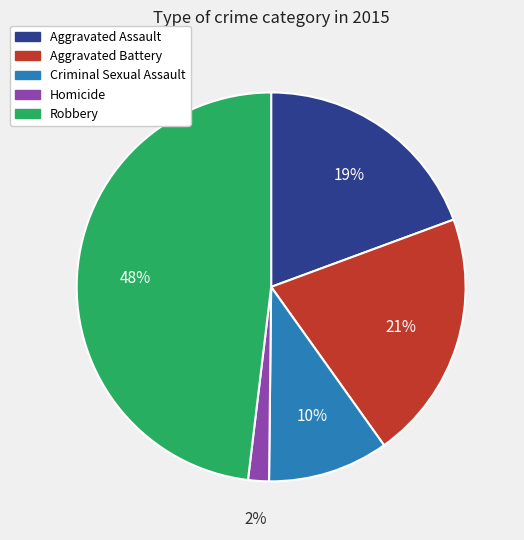

Which category has the smallest portion of the pie?

Homicide